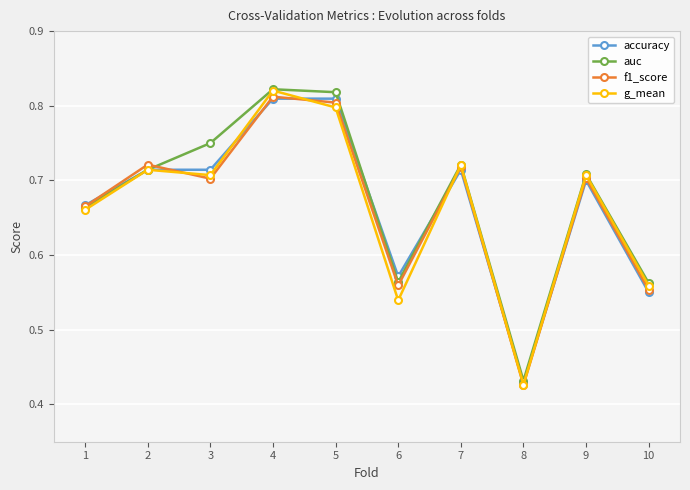

At which label is f1_score closest to 0?

8